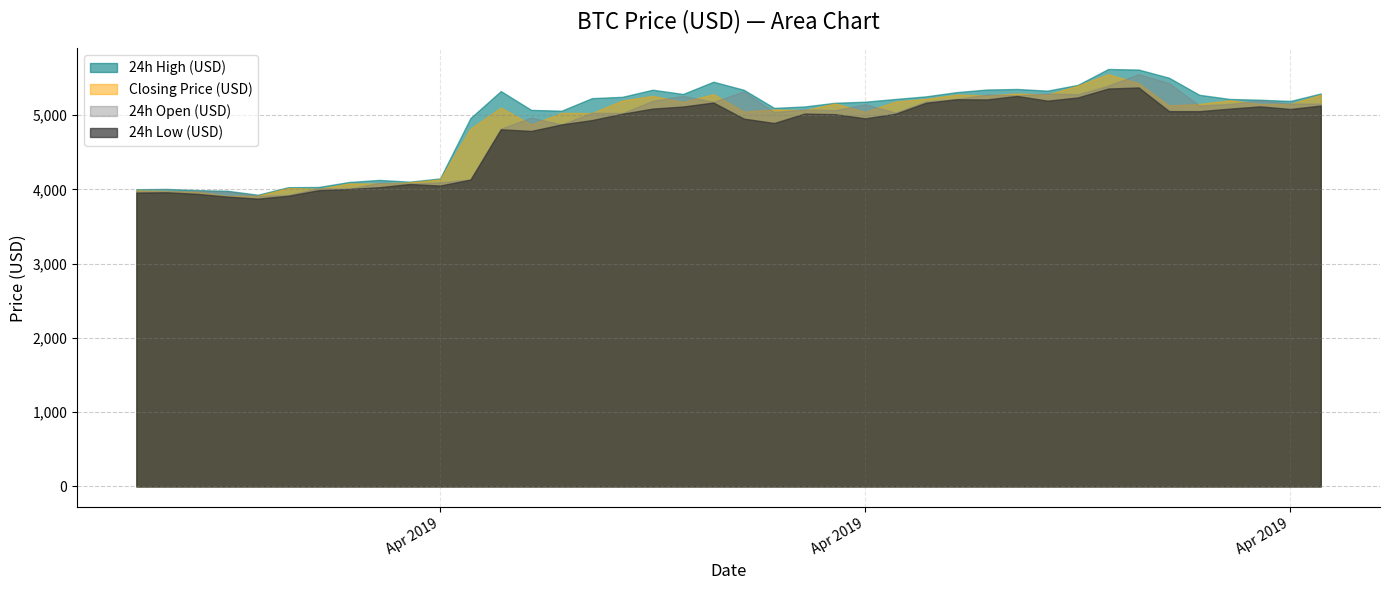

How many lines are shown in the chart?

4